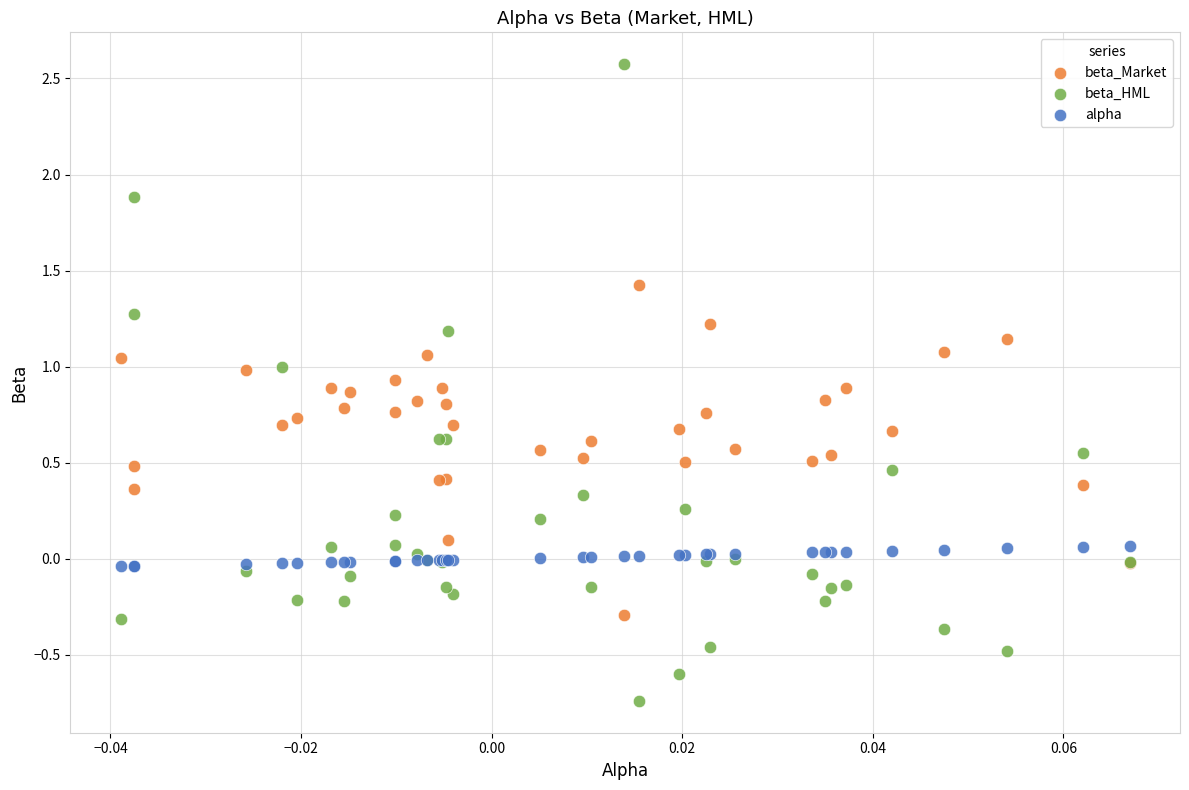

Which series reaches the minimum Y coordinate?

beta_HML